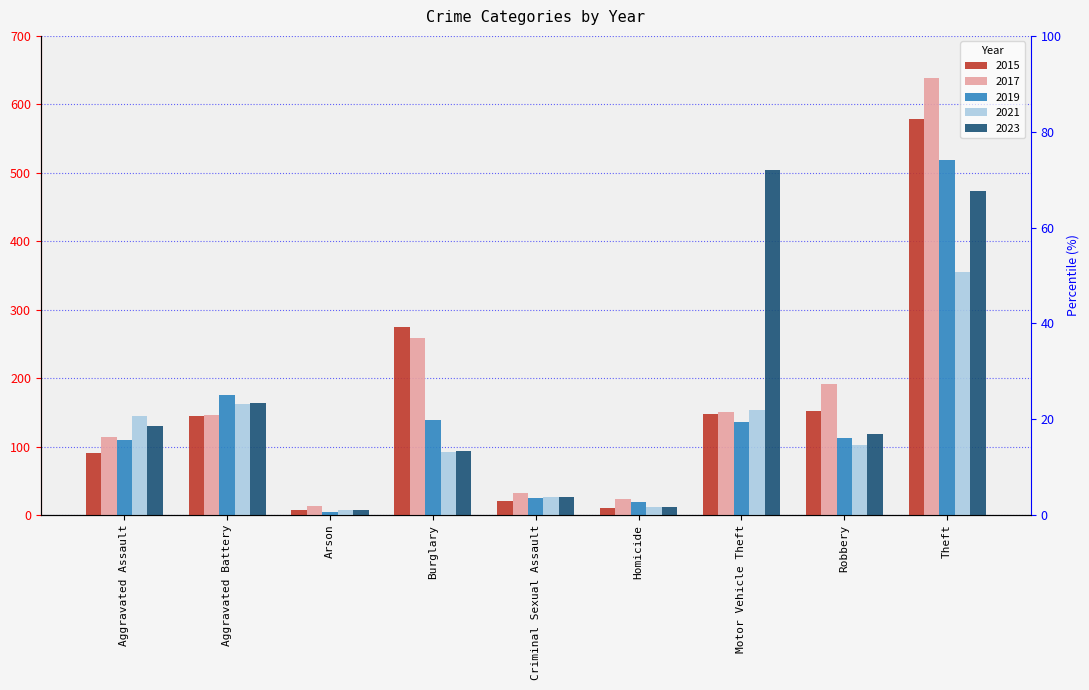

How many bars are there in each group?

5